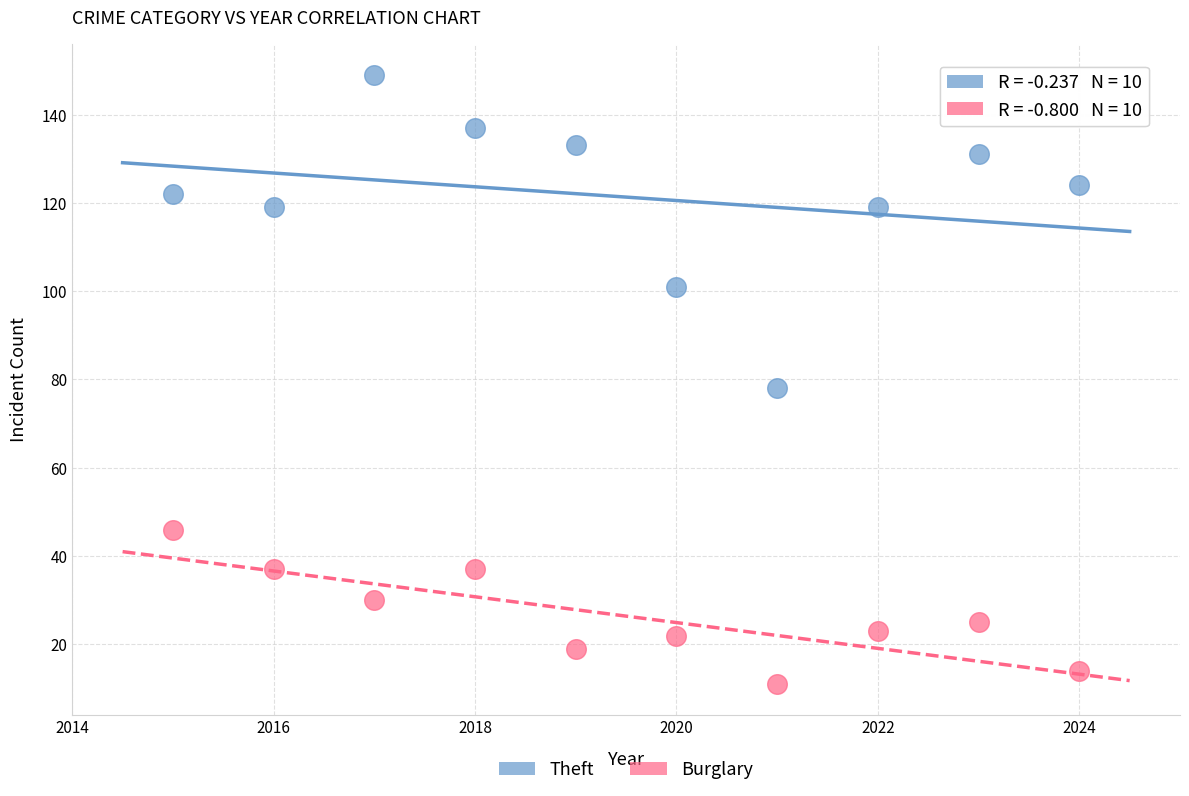

Which series contains the highest Y value?

Theft